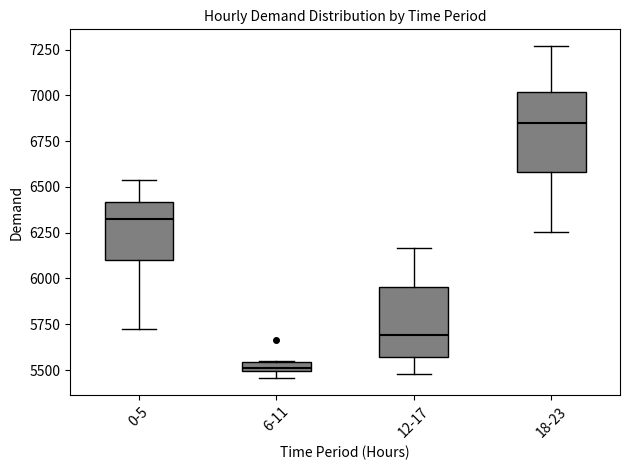

Where is the upper edge of the box for 18-23 on the y-axis? The values are not printed on the chart, so give them approximately, as read against the axis.

7000